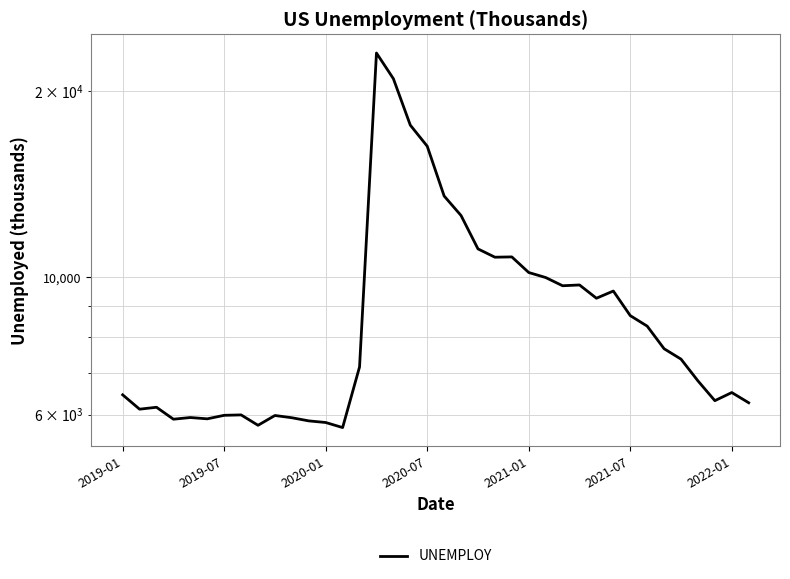

What is the difference between the maximum and second lowest values?

17272